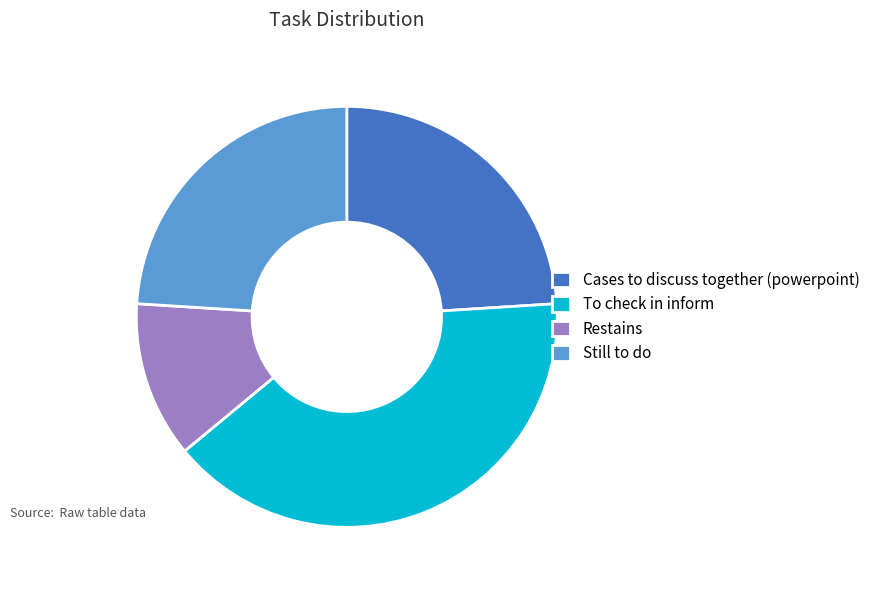

The To check in inform slice represents 40% of the pie. True or false?

True